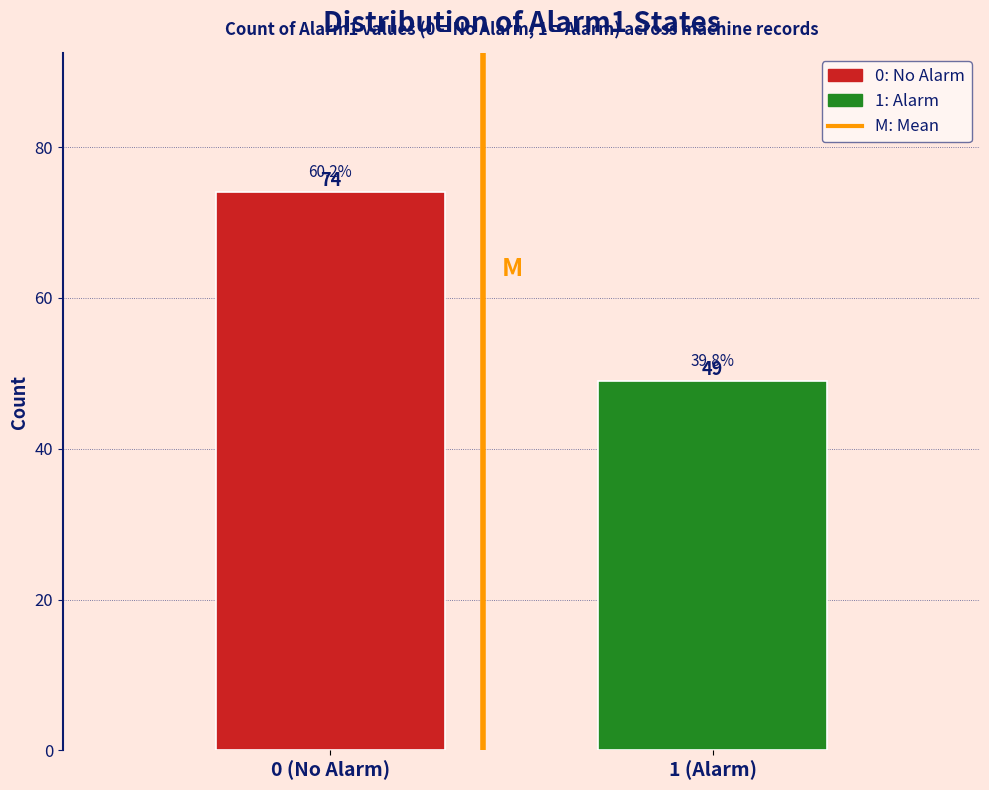

Reading right to left, what are all the values shown in this chart?

1 (Alarm)=49	0 (No Alarm)=74